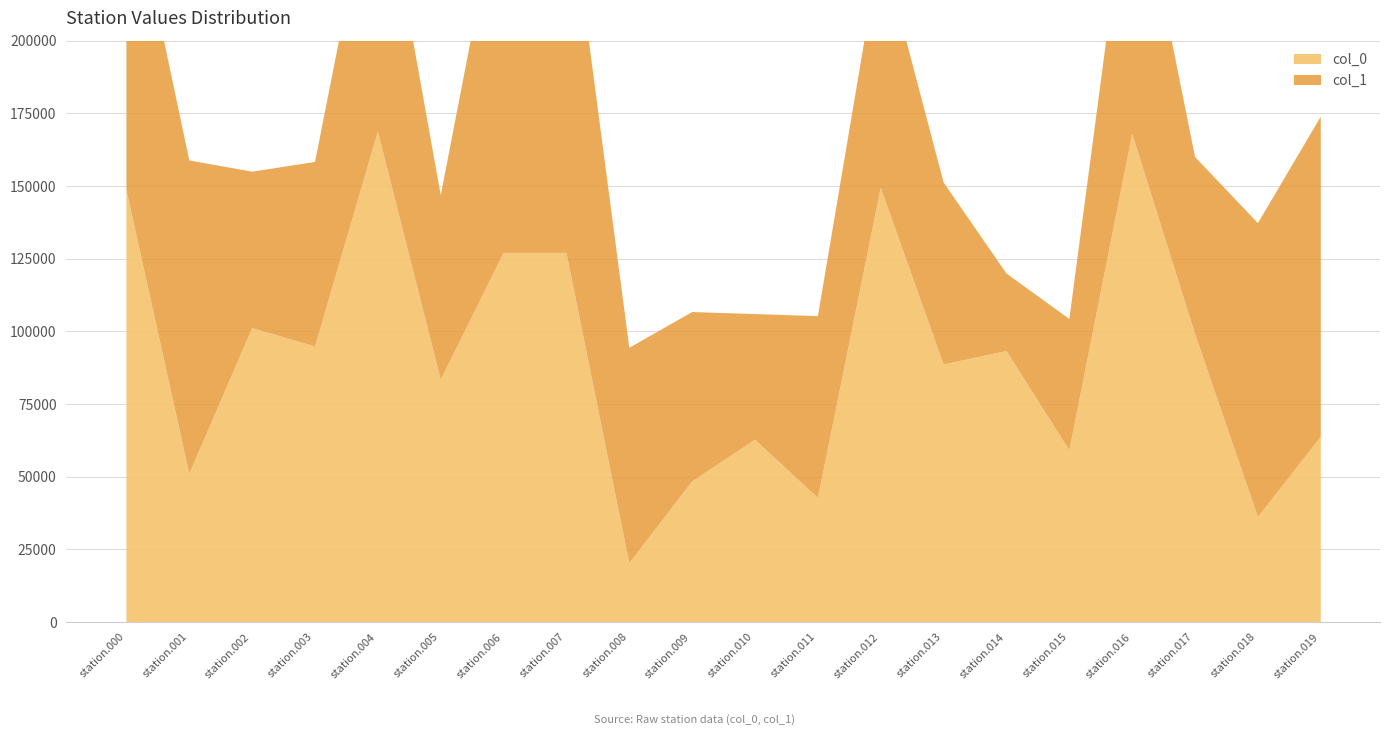

What is the value of the col_1 point at the 17th from the left?

99557.4